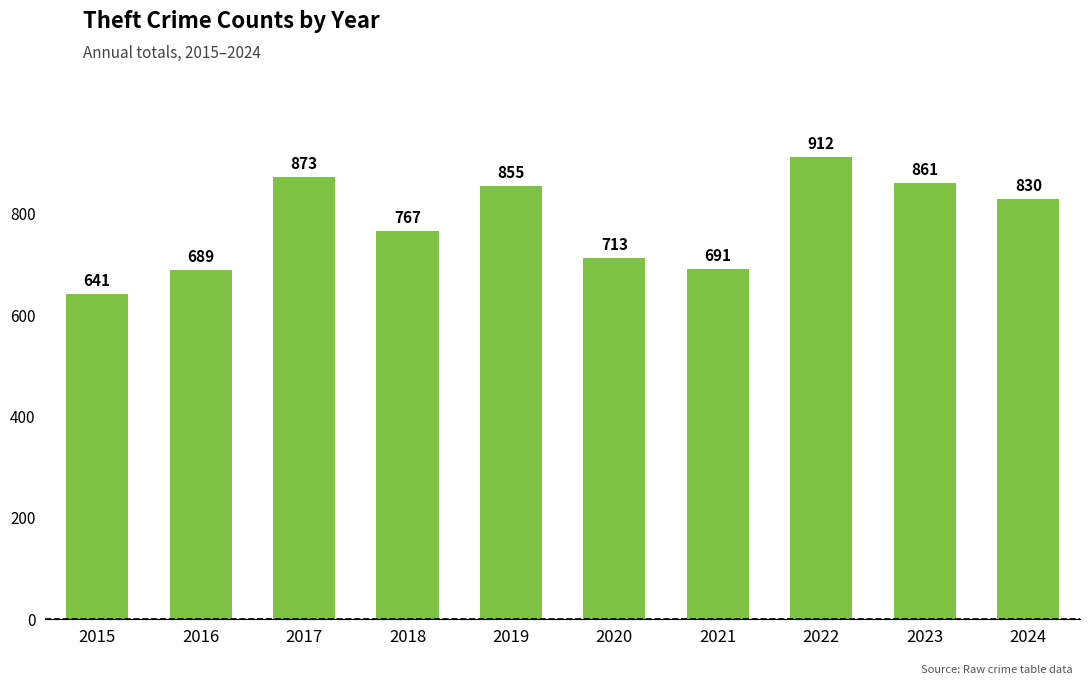

Approximately how many times larger is the value at 2021 compared to 2015?

1.1